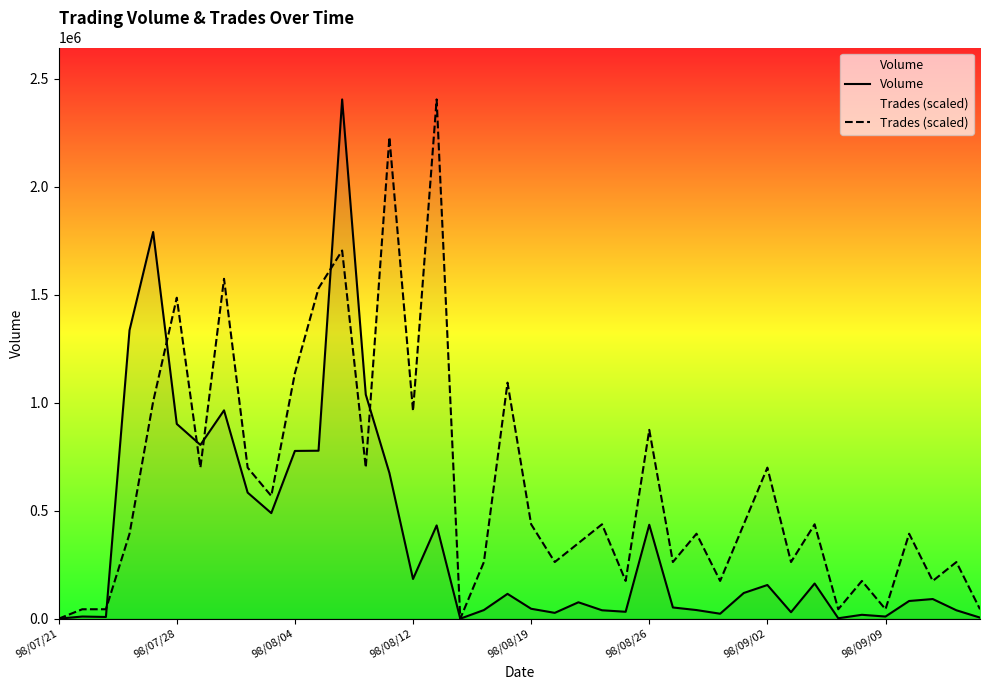

How many data points in Trades (scaled) are less than 437272?

20